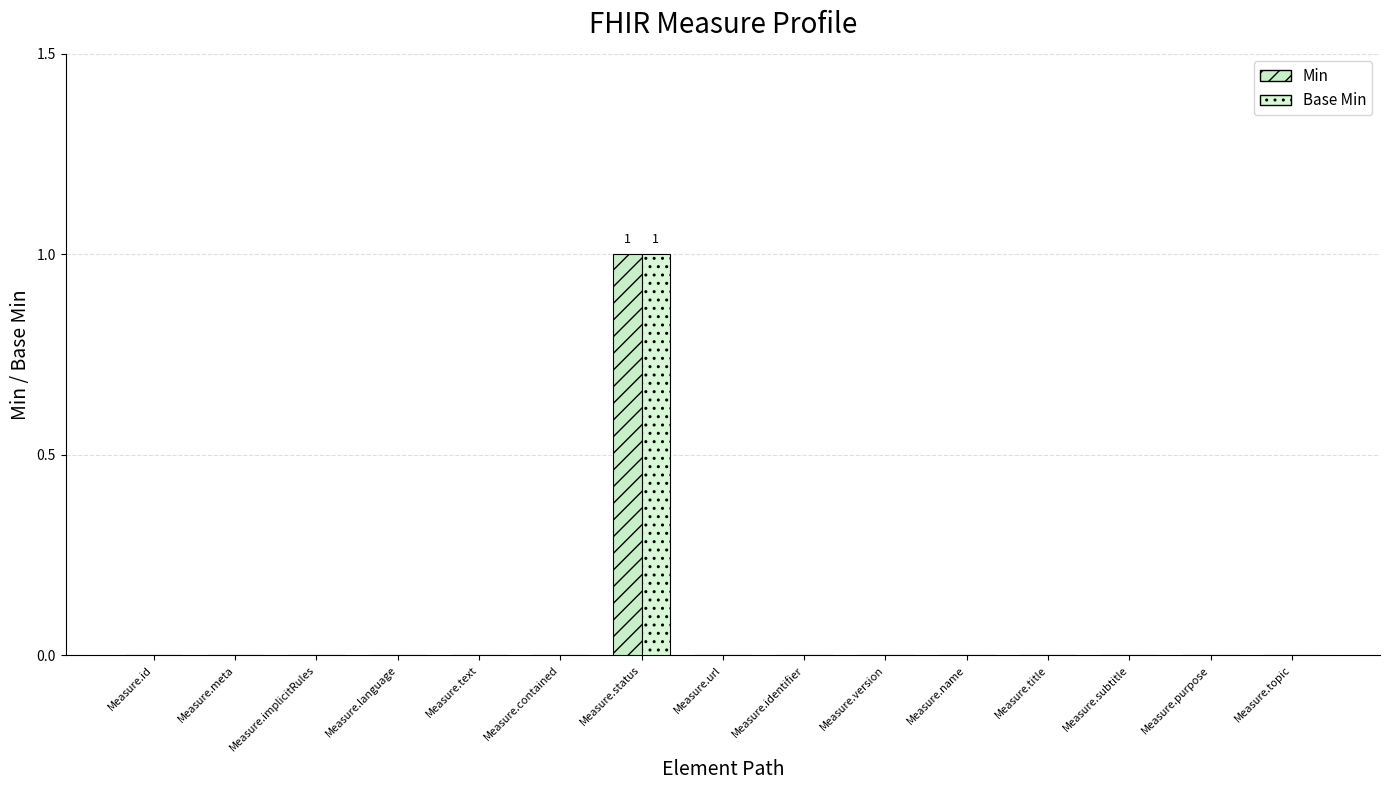

True or false: Base Min has a value of 1 at Measure.status.

True